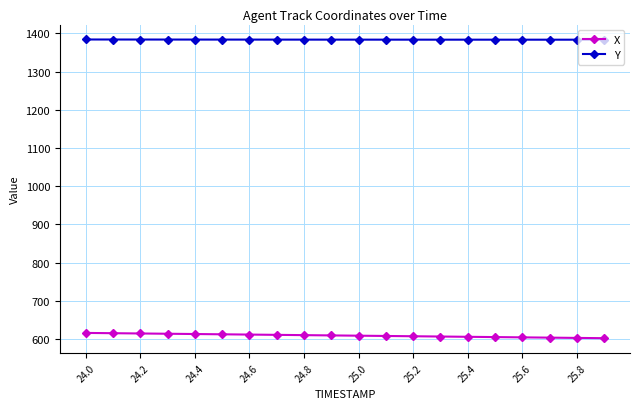

True or false: Y and X intersect in this chart.

False